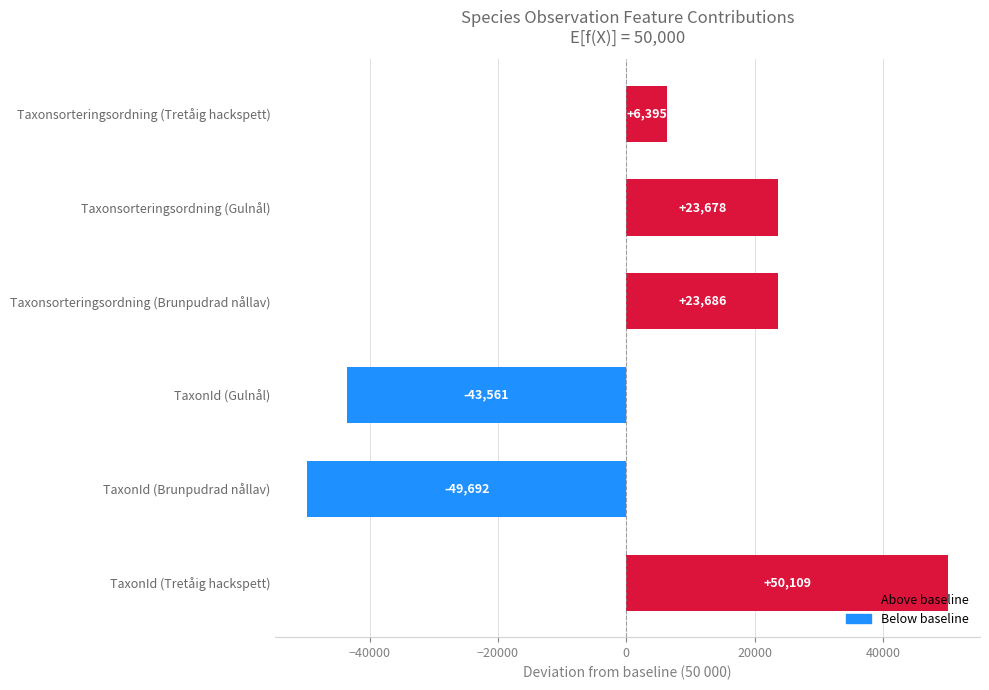

Count the number of data series in this chart.

1